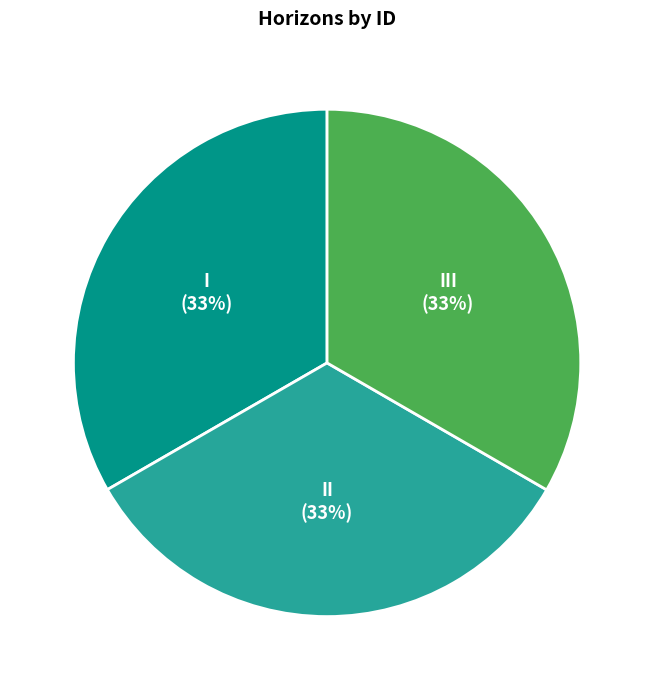

Do I and II together represent more than half of the pie?

Yes